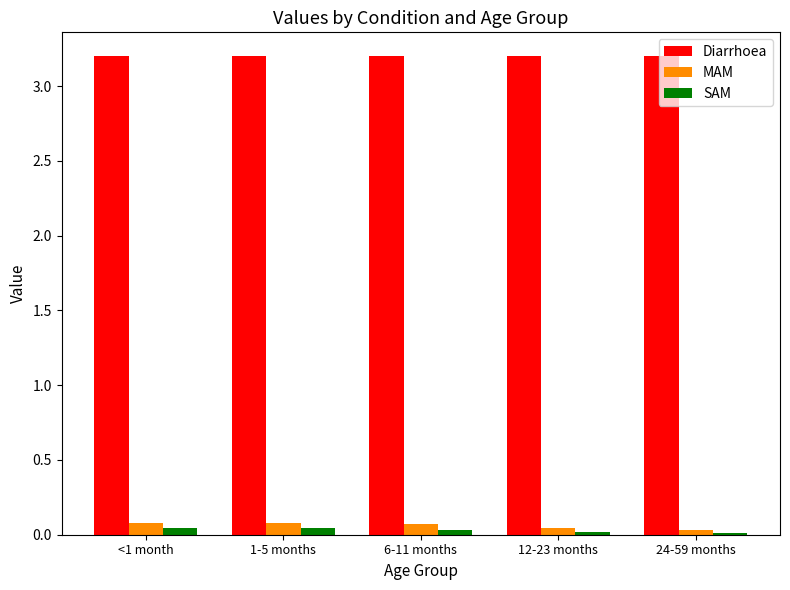

List the series in order of their peak value, lowest first.

SAM, MAM, Diarrhoea